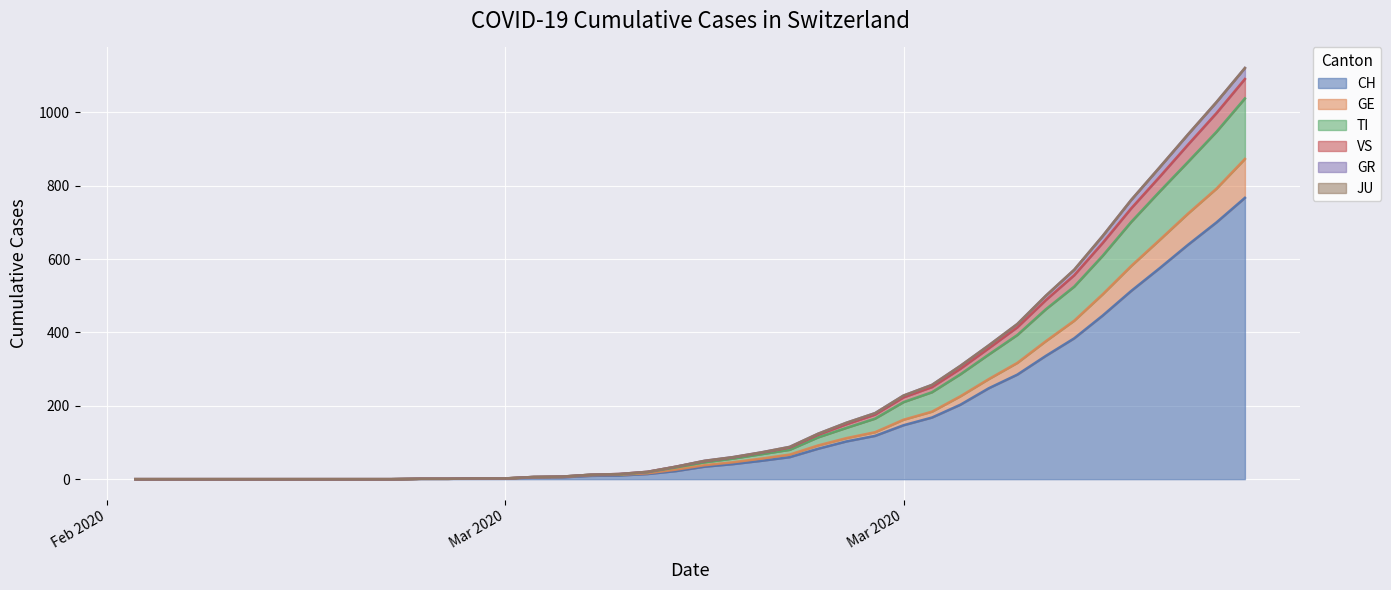

At which label does GE reach its minimum?

2020-02-25